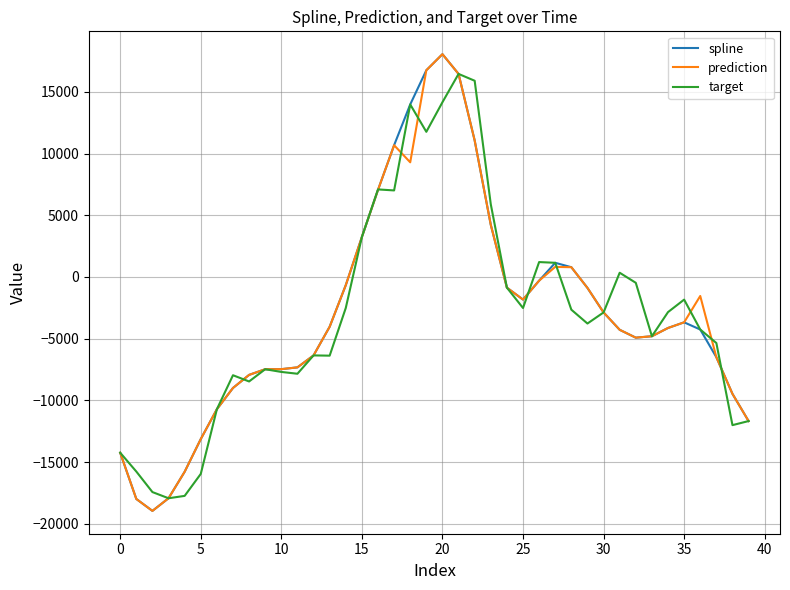

What are all the series names shown in the legend?

spline, prediction, target